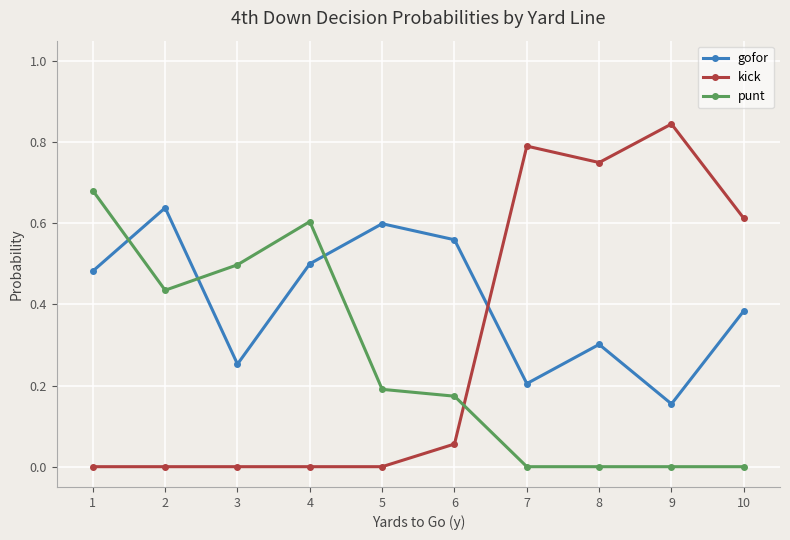

At which category is the sum across all series the highest?

1